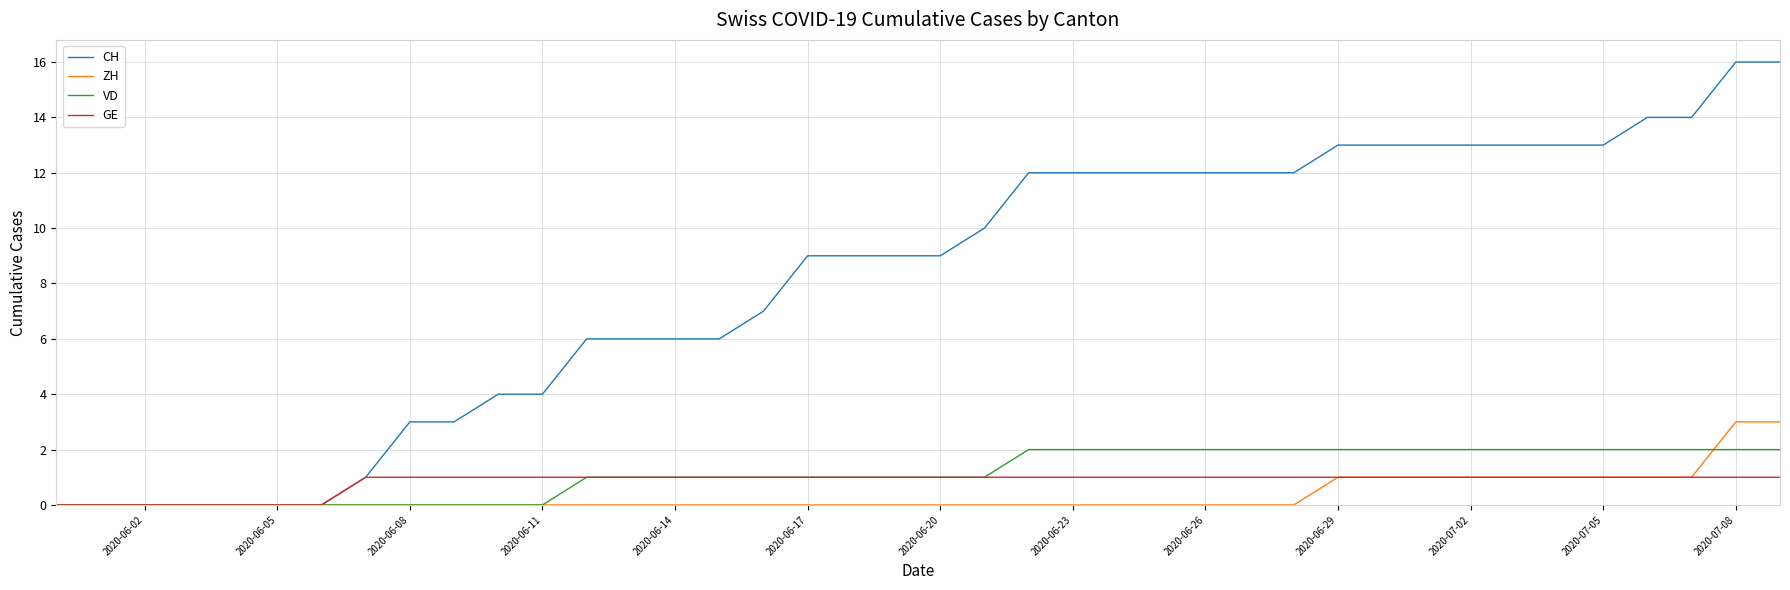

What is the maximum value shown in the chart?

16